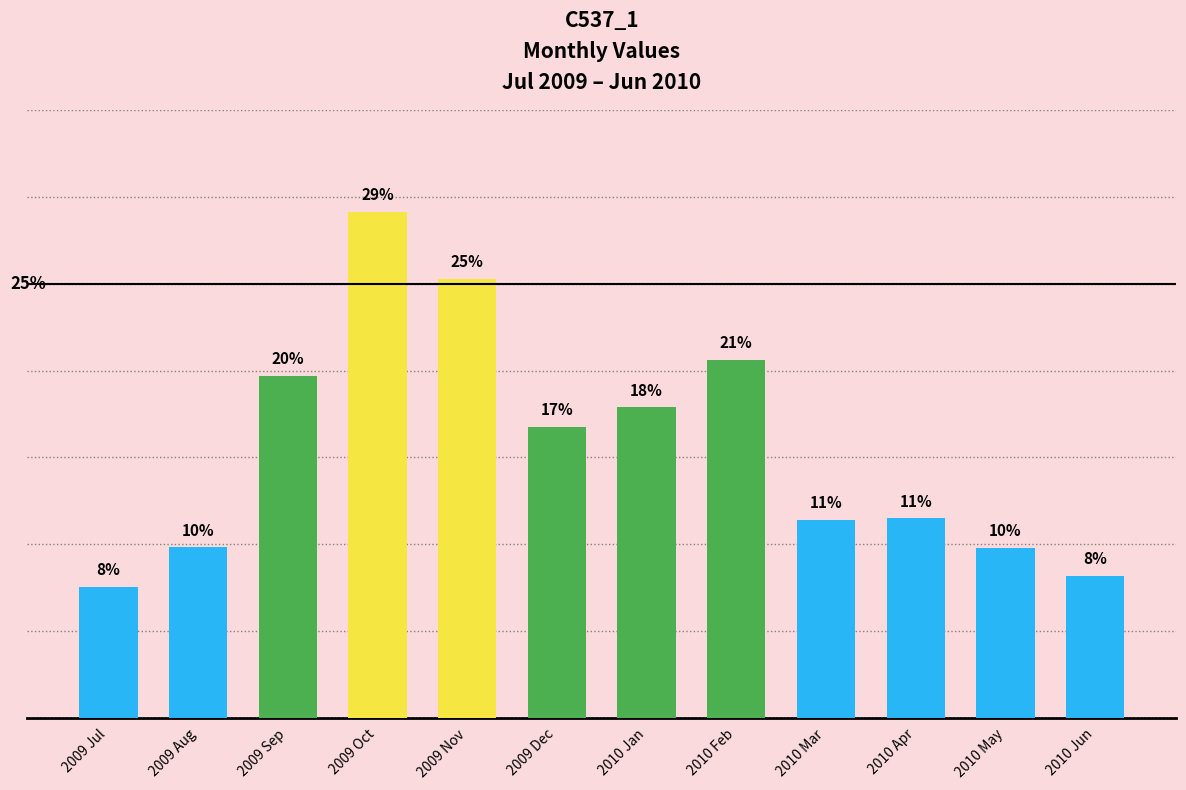

What is the value of the 3rd bar from the left?

0.2